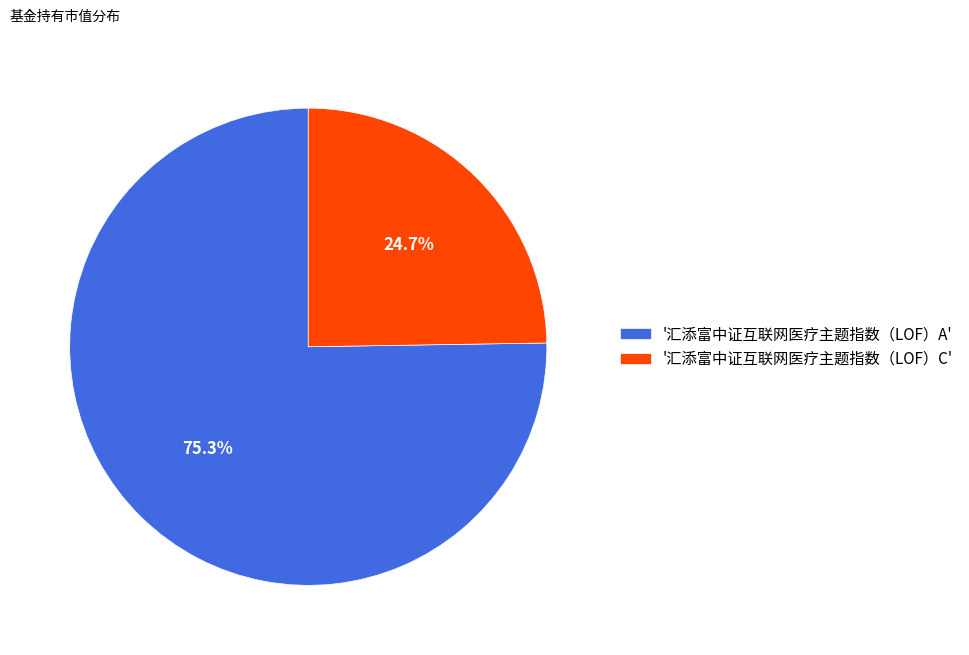

To the nearest percent, what is the difference between the largest and smallest slice percentages?

51%